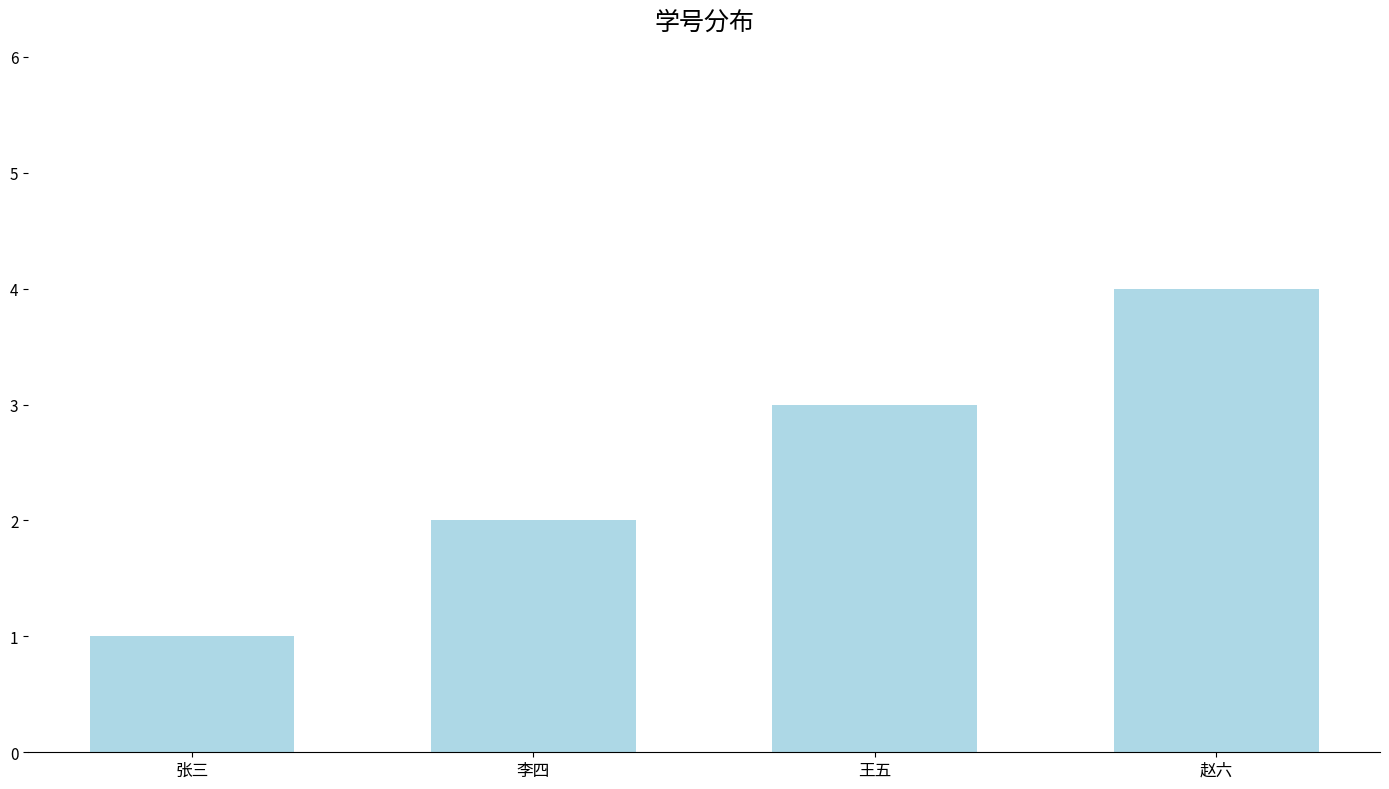

What is the label of the 3rd bar from the right?

李四